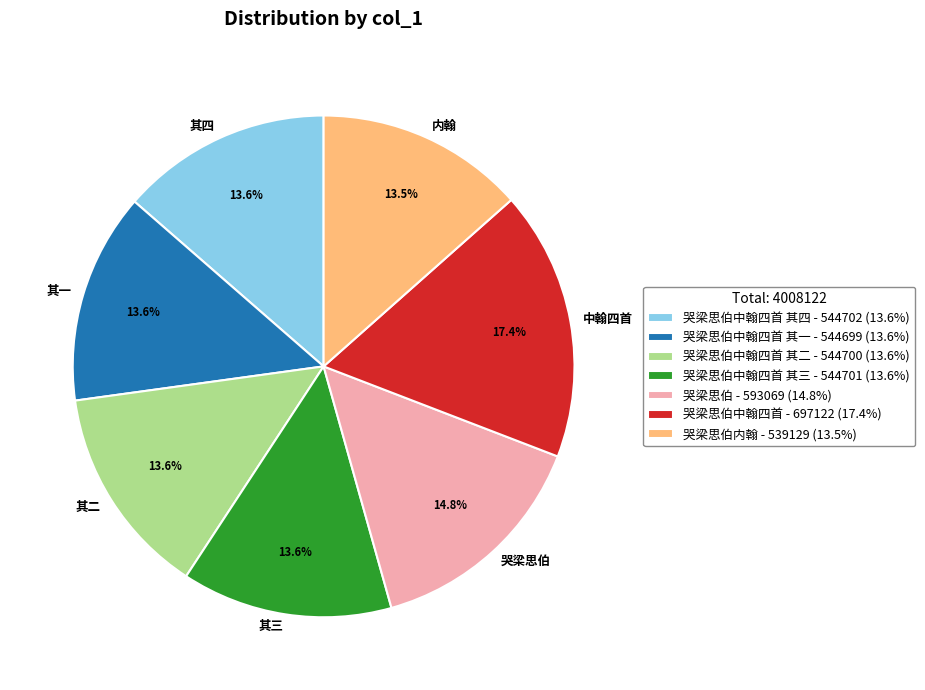

Is there any slice that represents more than half of the pie?

No